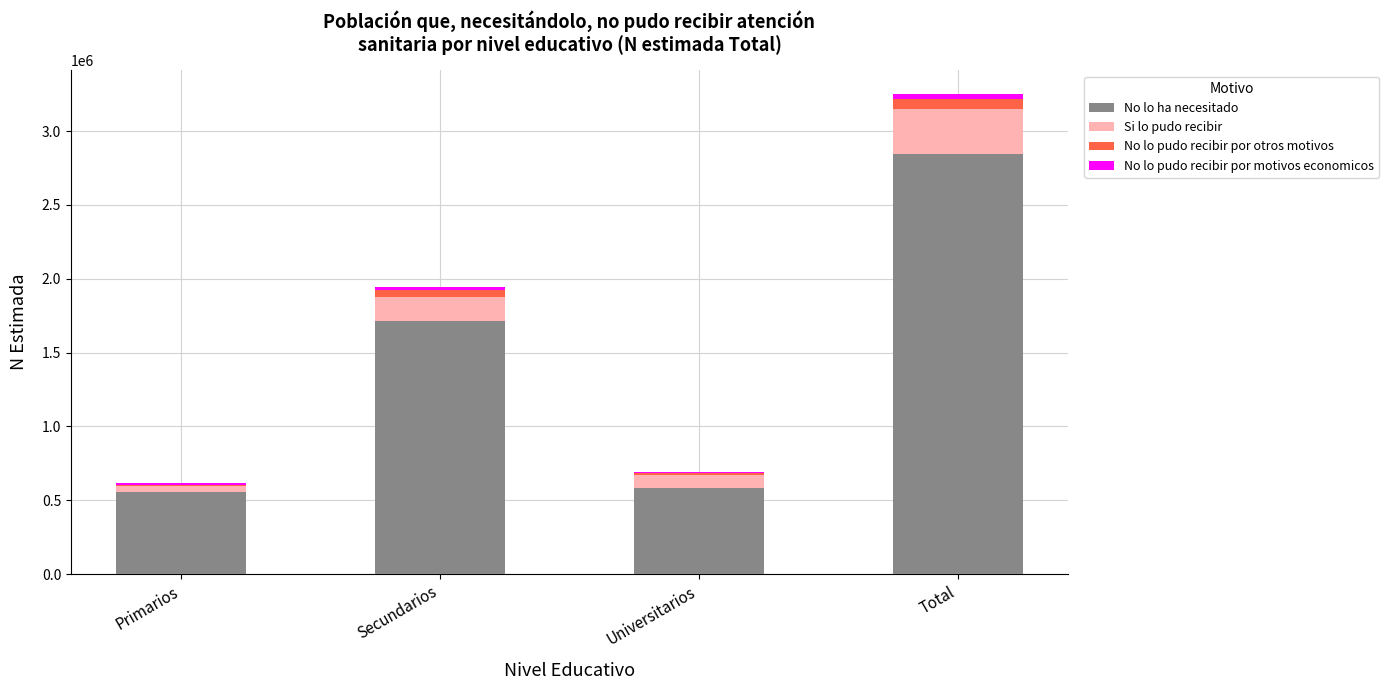

The value of No lo ha necesitado at Universitarios is 964634. True or false?

False